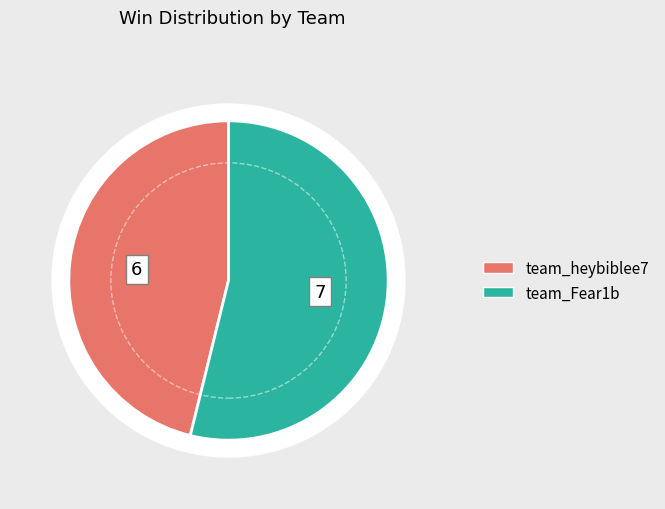

Which category has the smallest portion of the pie?

team_heybiblee7